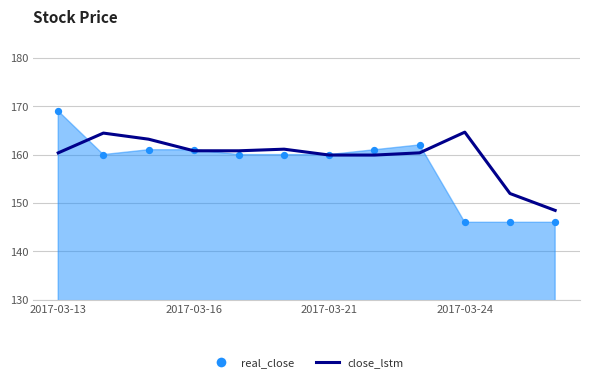

What is the ratio of the value at 2017-03-21 to the value at 2017-03-16?

1.0